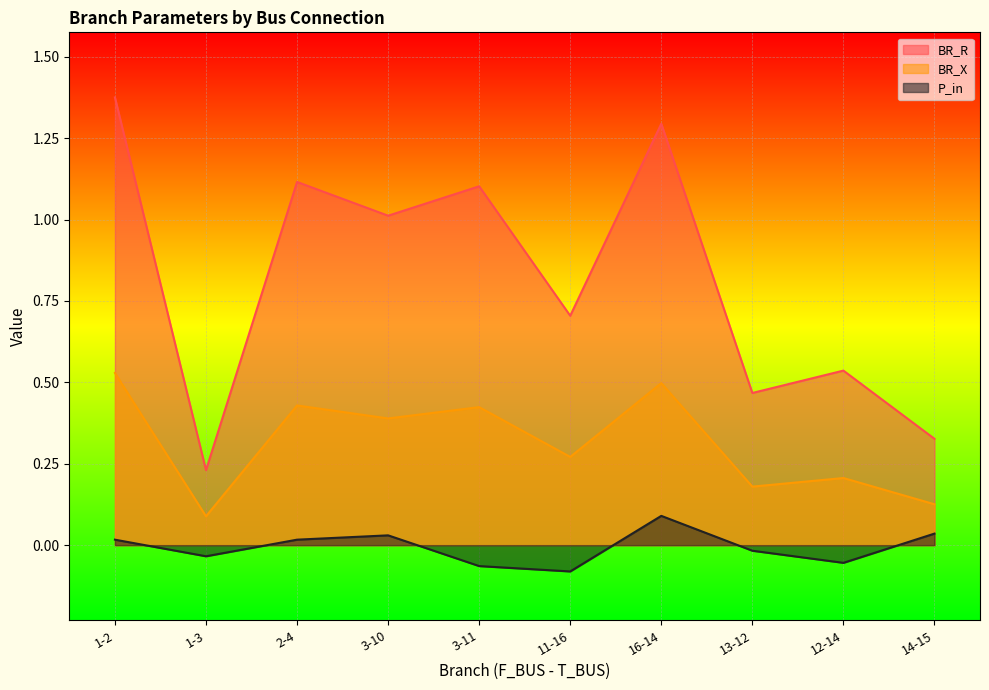

What position from the left is 1-3?

2